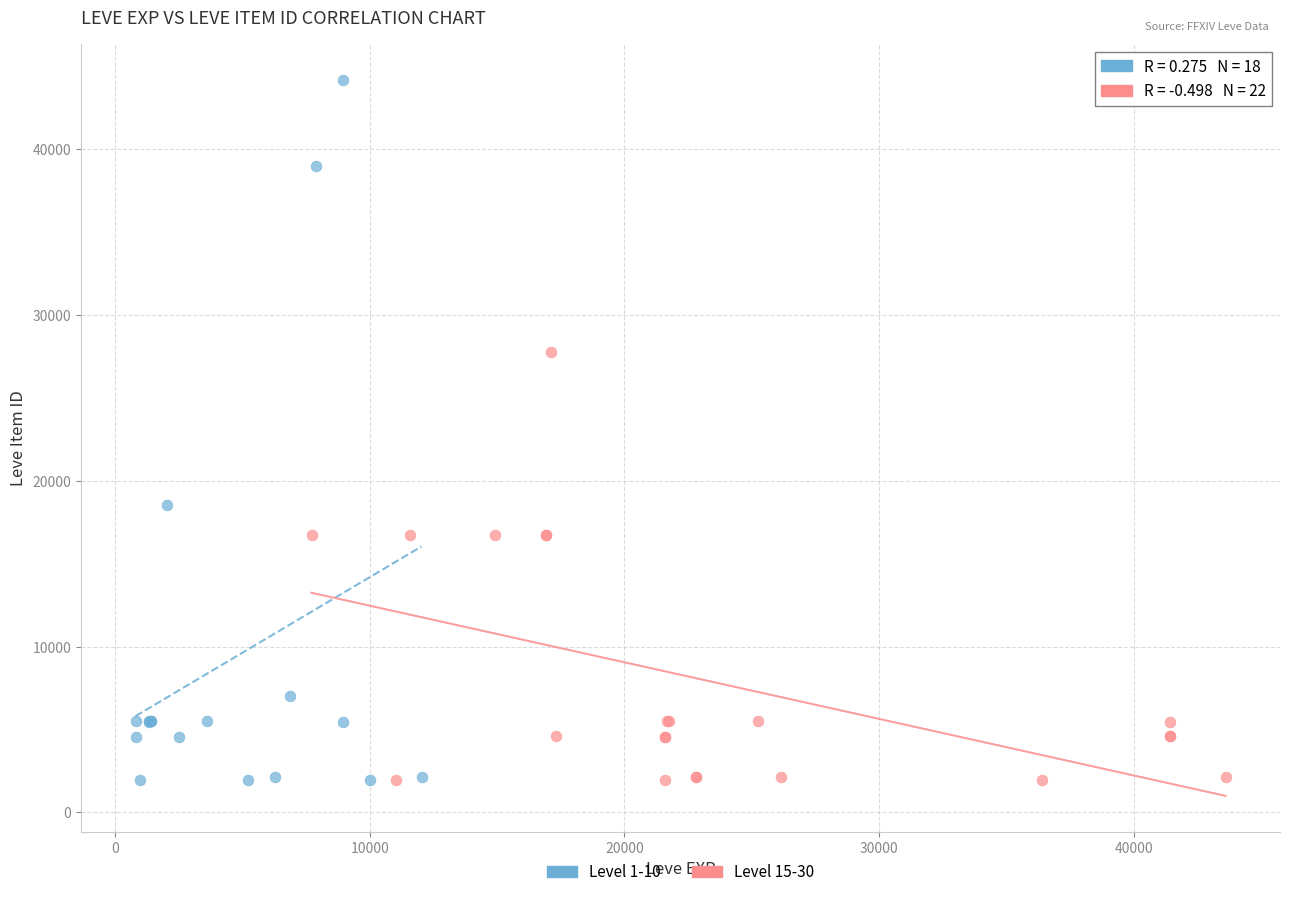

Which series reaches the maximum Y coordinate?

Level 1-10